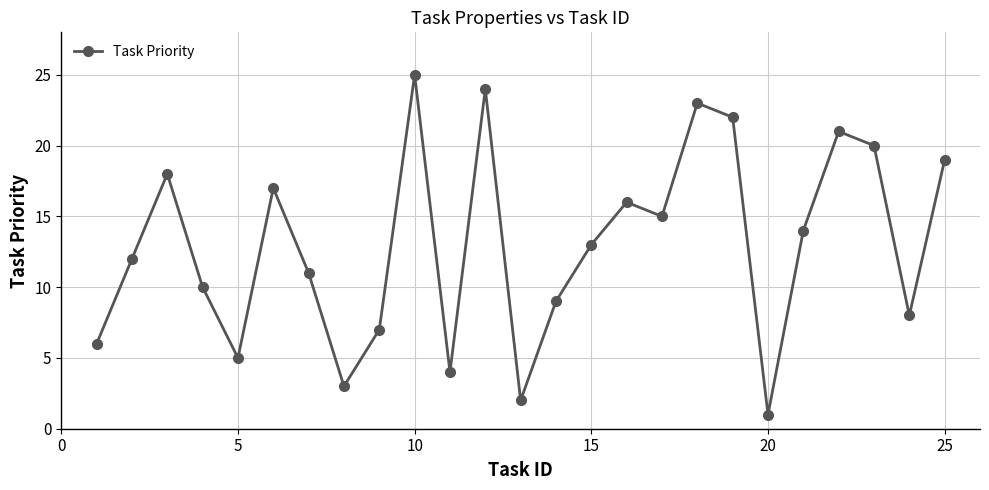

What is the difference between the second highest and minimum values?

23